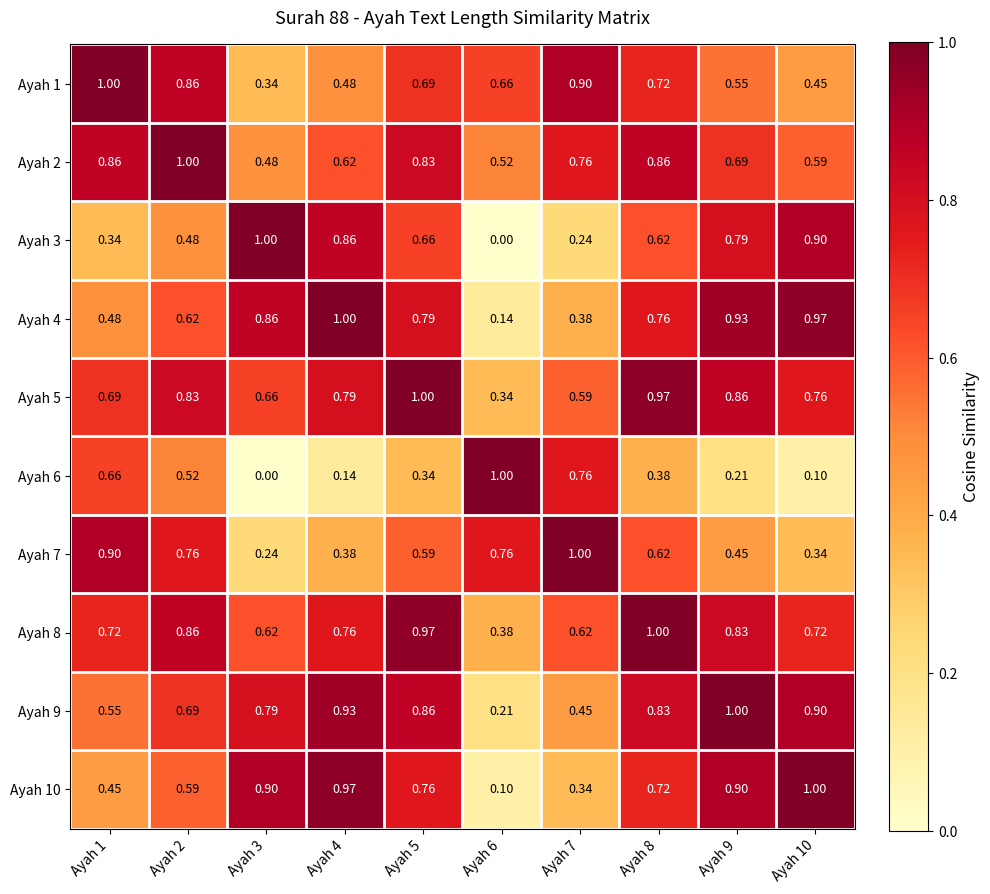

How many categories are shown in the chart?

10